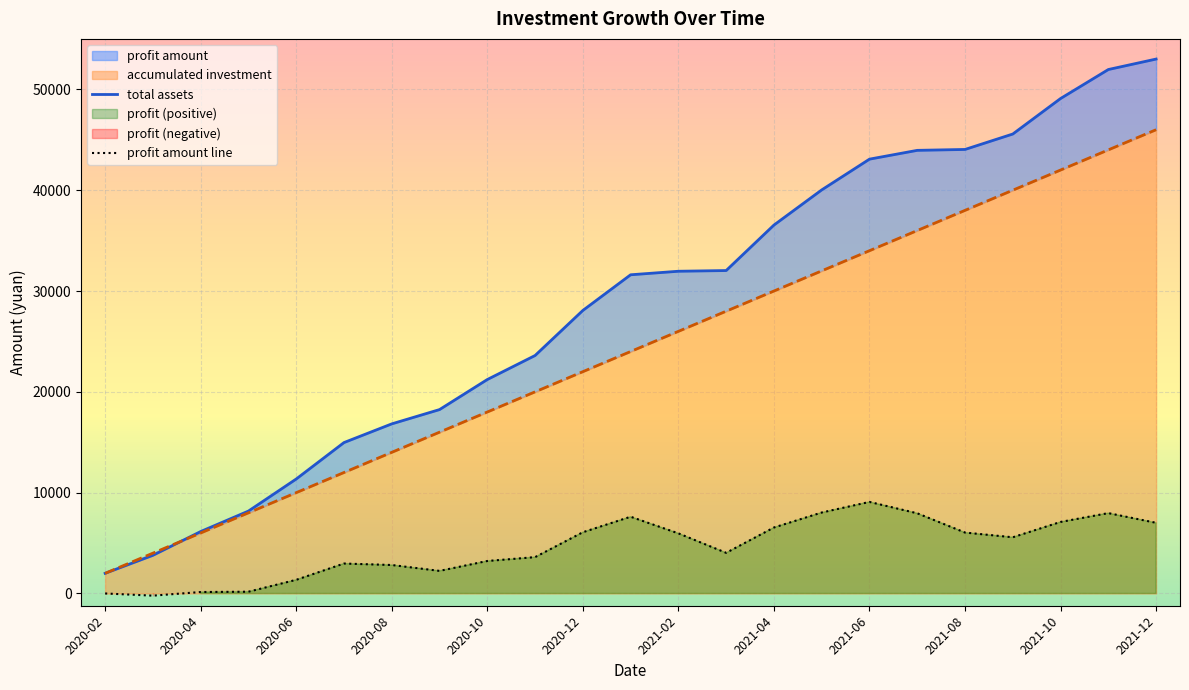

How many values in profit amount line are above zero?

21